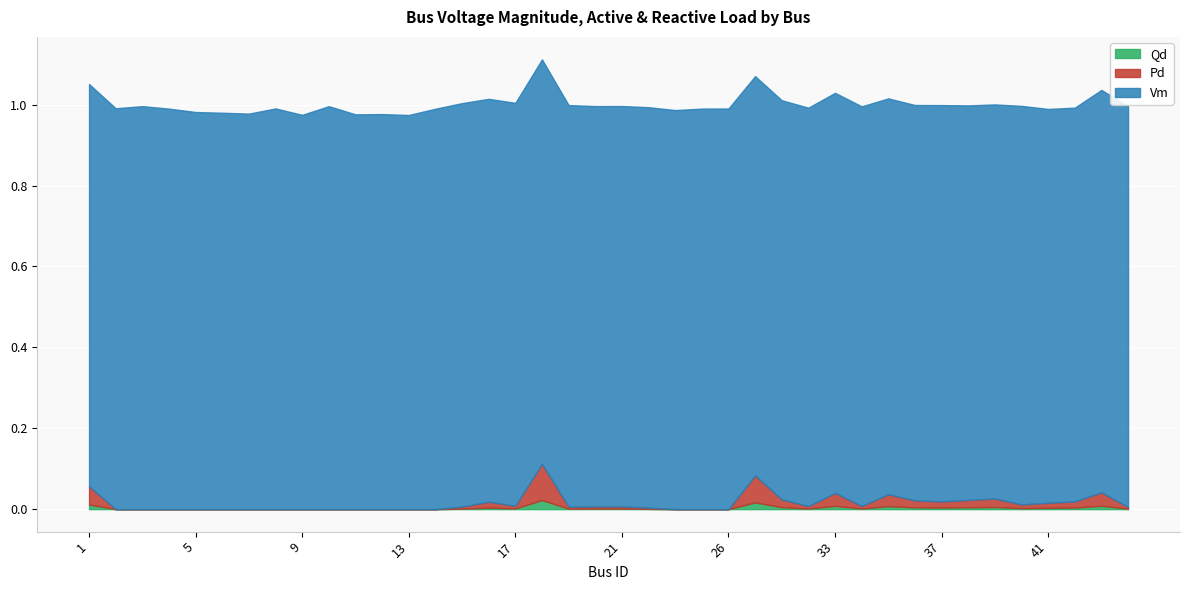

What is the highest value of the Pd series?

0.1